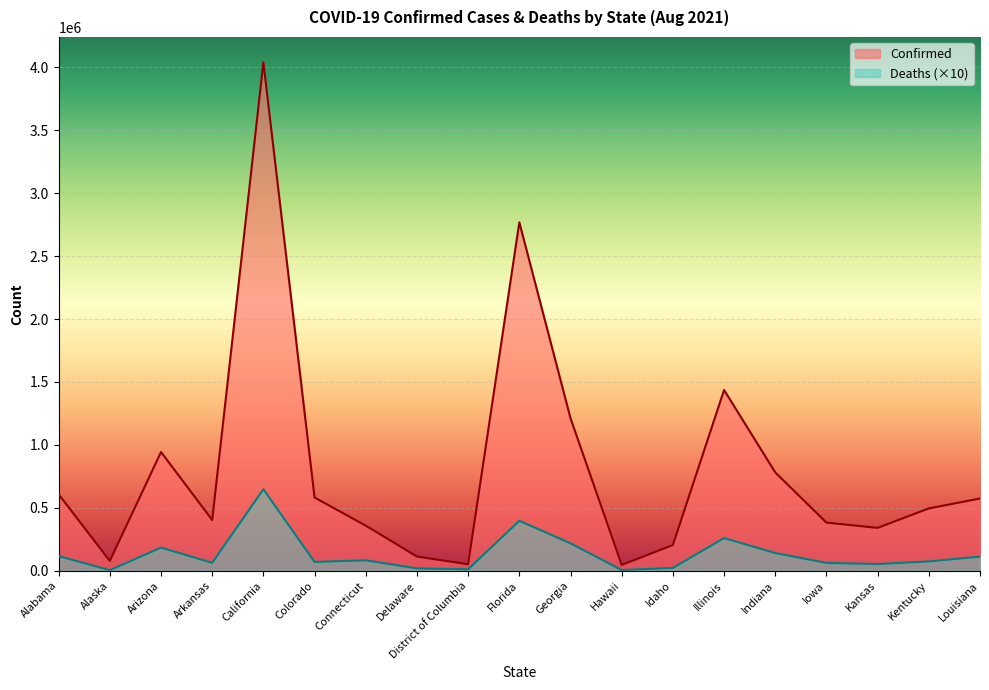

How many data points in Deaths are above 73720?

9